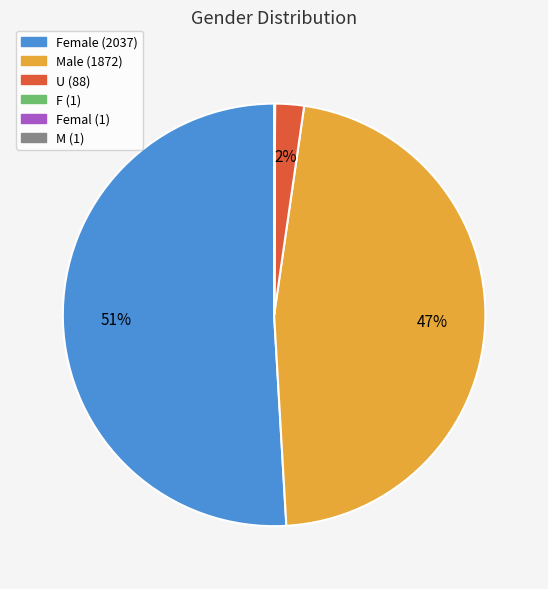

Does any single category account for the majority?

Yes